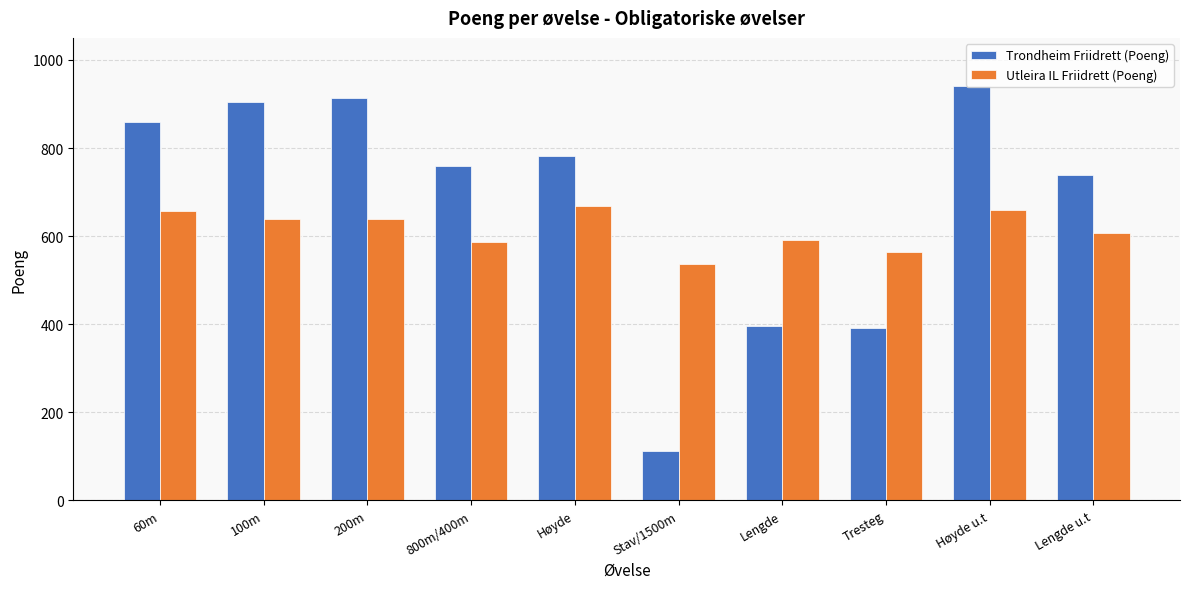

Read the Utleira IL Friidrett (Poeng) value at Høyde u.t, to the nearest 5.

660